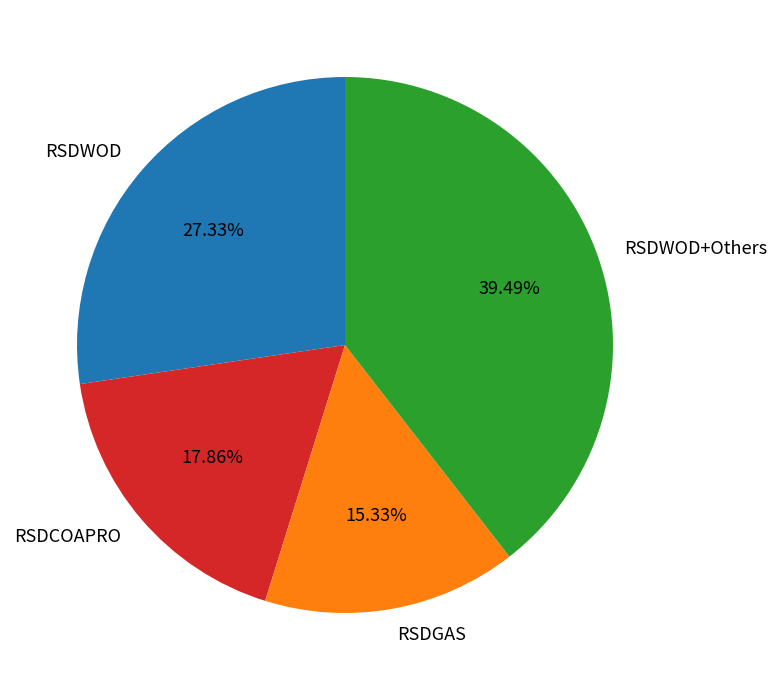

Combined, do RSDGAS and RSDWOD+Others account for over 50%?

Yes